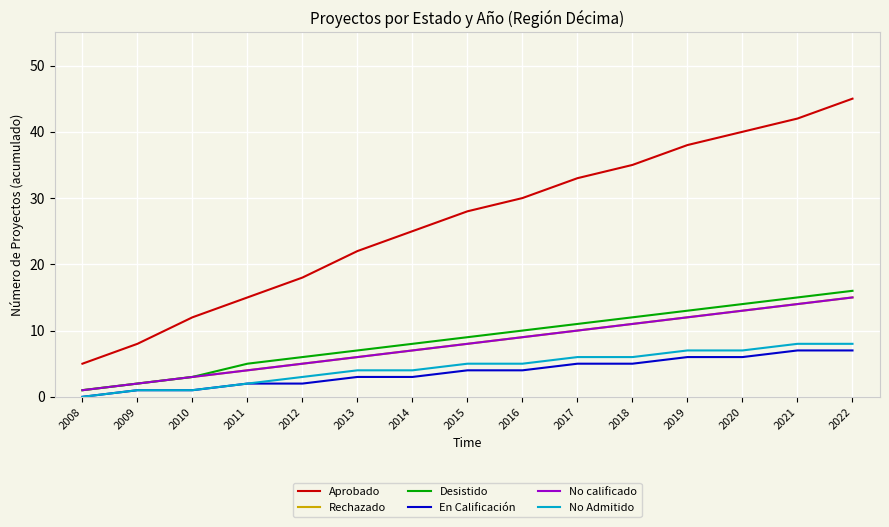

What is the value of the Aprobado point at the 15th from the left?

45